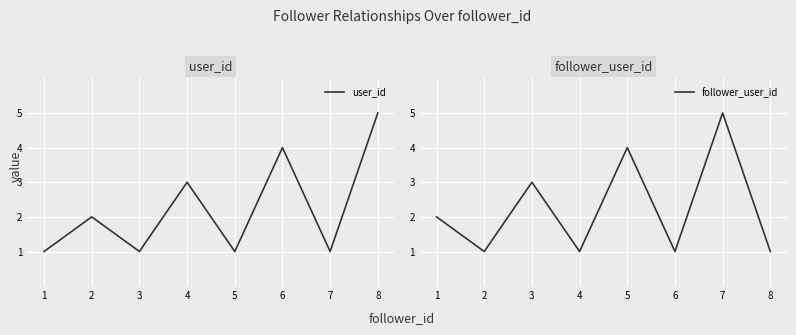

How many follower_user_id values are between 1 and 4?

7